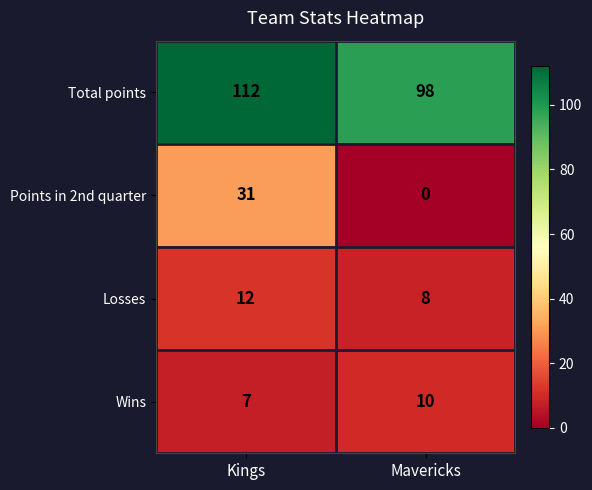

The Wins series shows 2 at Kings. True or false?

False